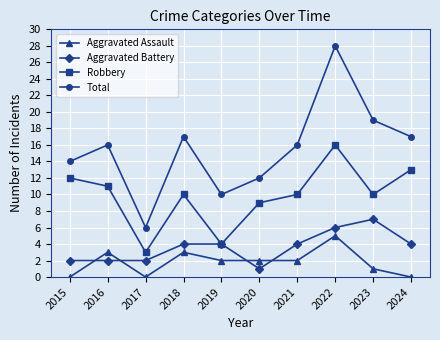

How many interior local valleys does the Total series have?

2